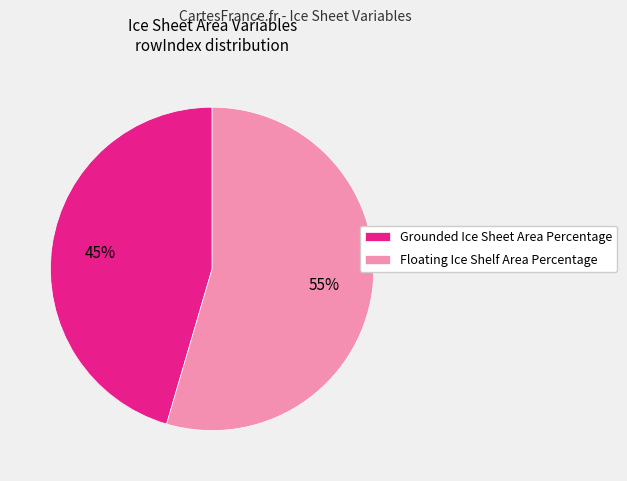

Do Grounded Ice Sheet Area Percentage and Floating Ice Shelf Area Percentage together represent more than half of the pie?

Yes